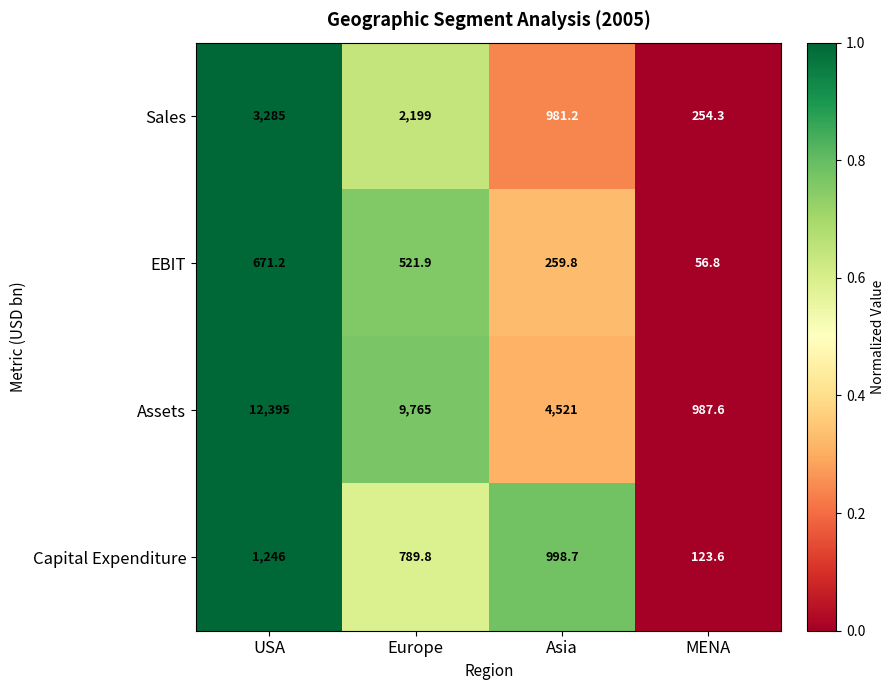

Is the value of EBIT at Europe greater than the value of Assets at USA?

No